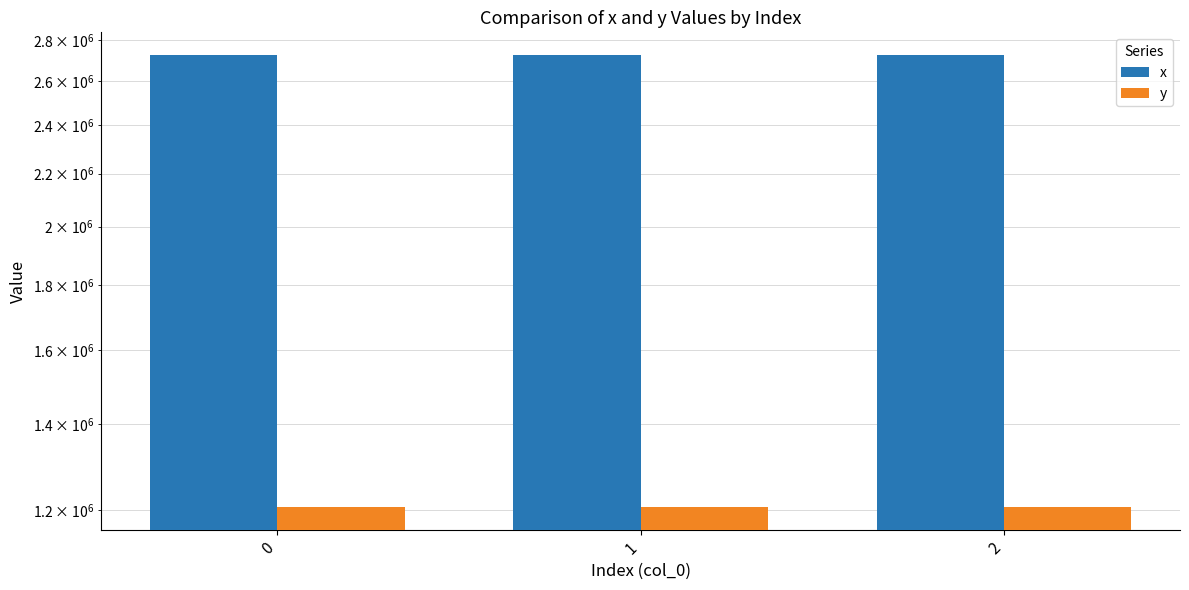

What is the value of the x bar at the 3rd from the left?

2724661.1